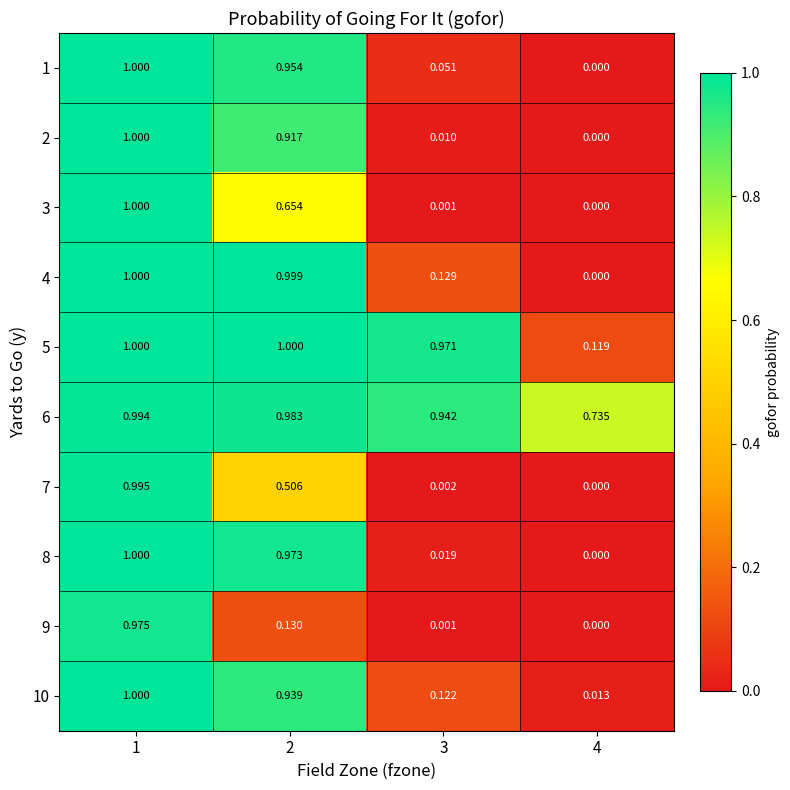

Is the value of 4 at 4 greater than the value of 10 at 3?

No